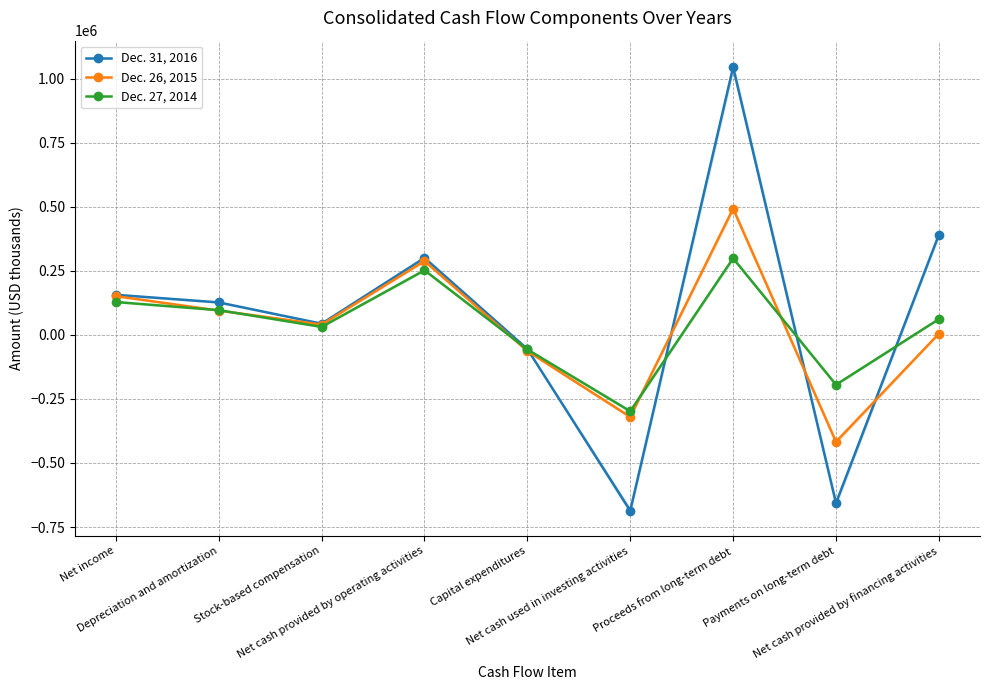

Rank the series by their maximum value, from lowest to highest.

Dec. 27, 2014, Dec. 26, 2015, Dec. 31, 2016